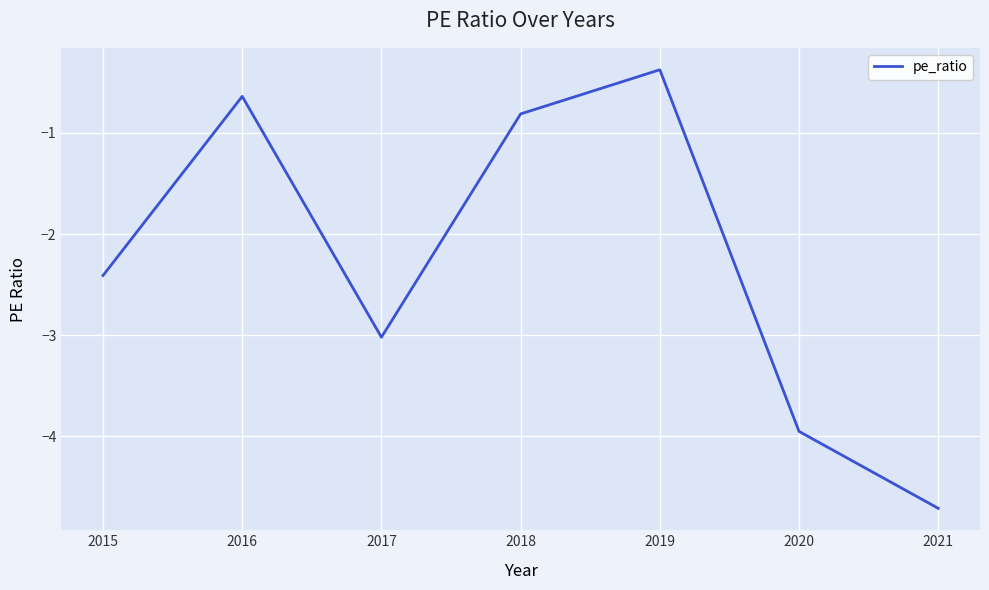

List the labels in order of value, largest first.

2019, 2016, 2018, 2015, 2017, 2020, 2021